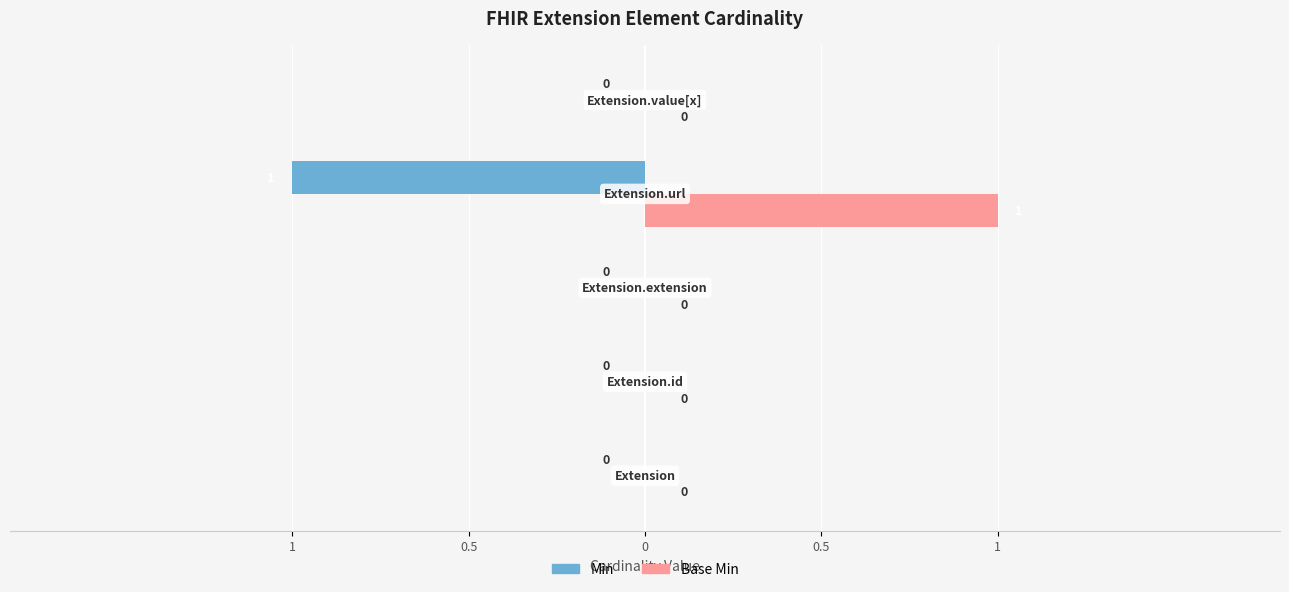

What are all the series names shown in the legend?

Min, Base Min